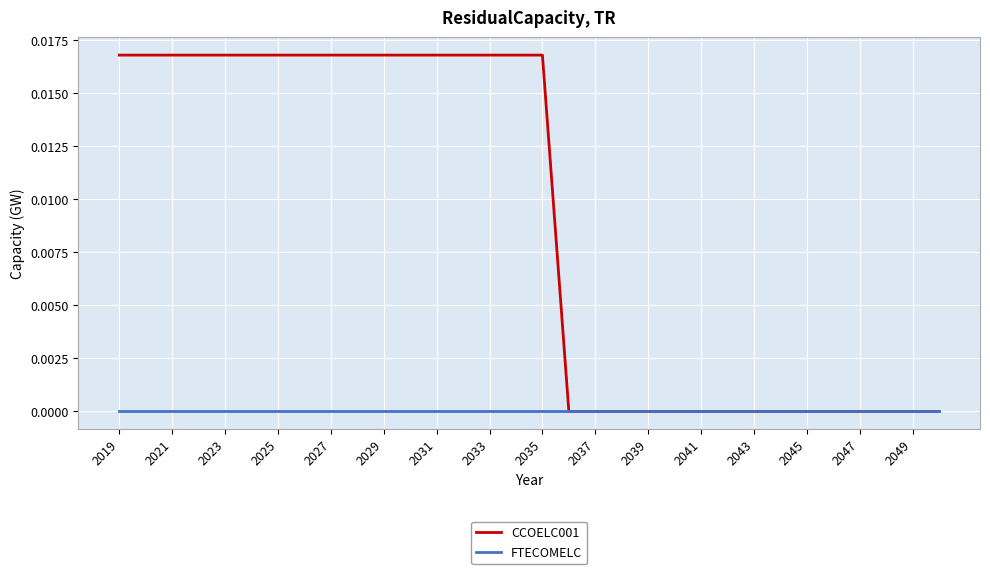

Which series has the widest spread of values?

CCOELC001